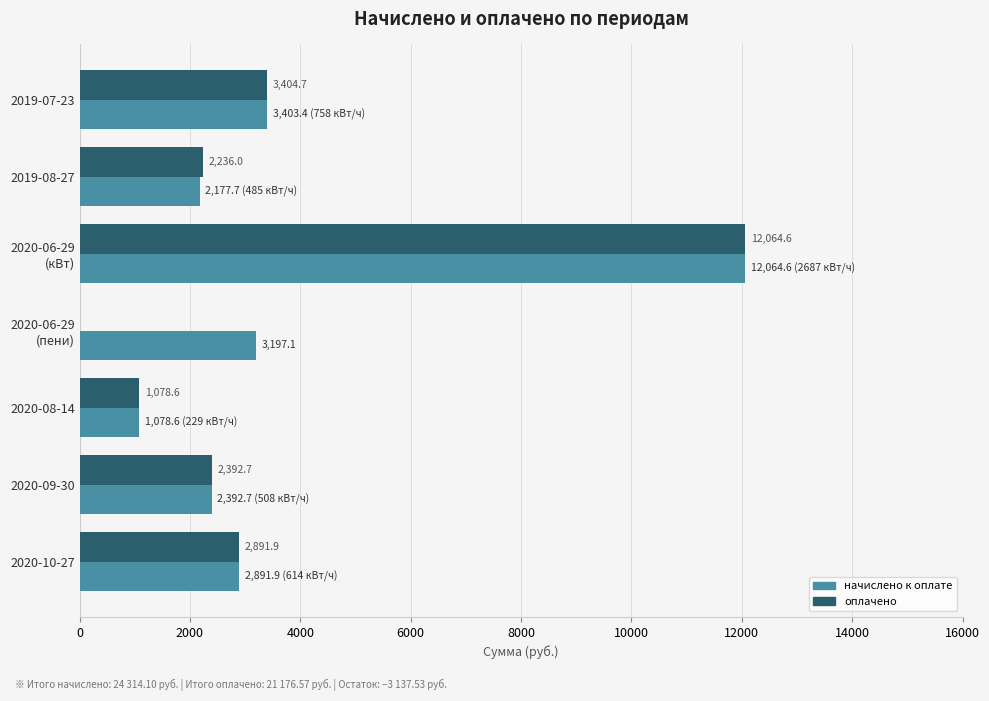

Which series has the largest total across all categories?

начислено к оплате